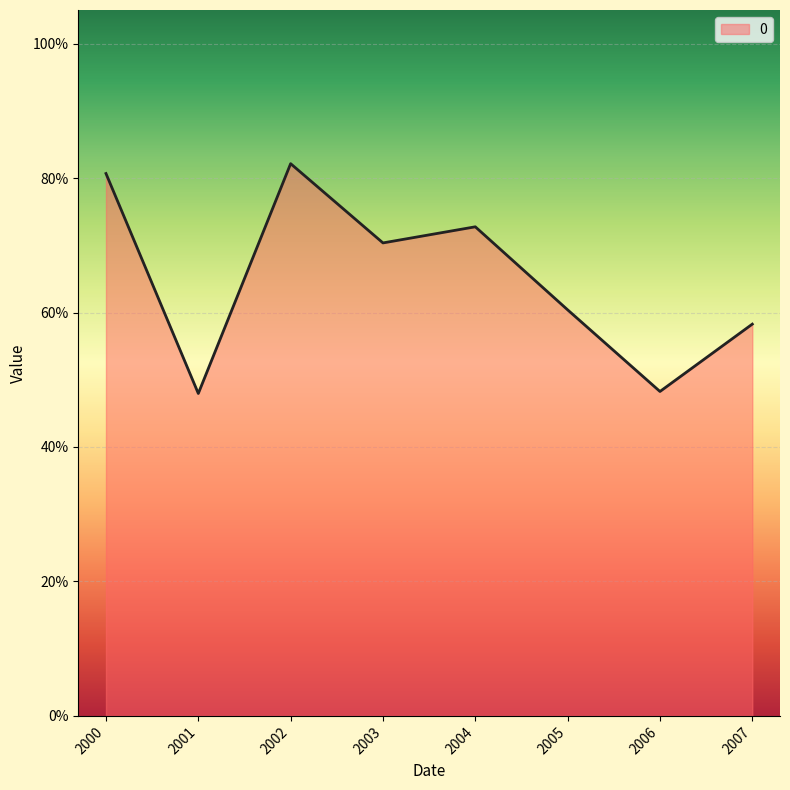

What is the maximum value shown in the chart?

0.8